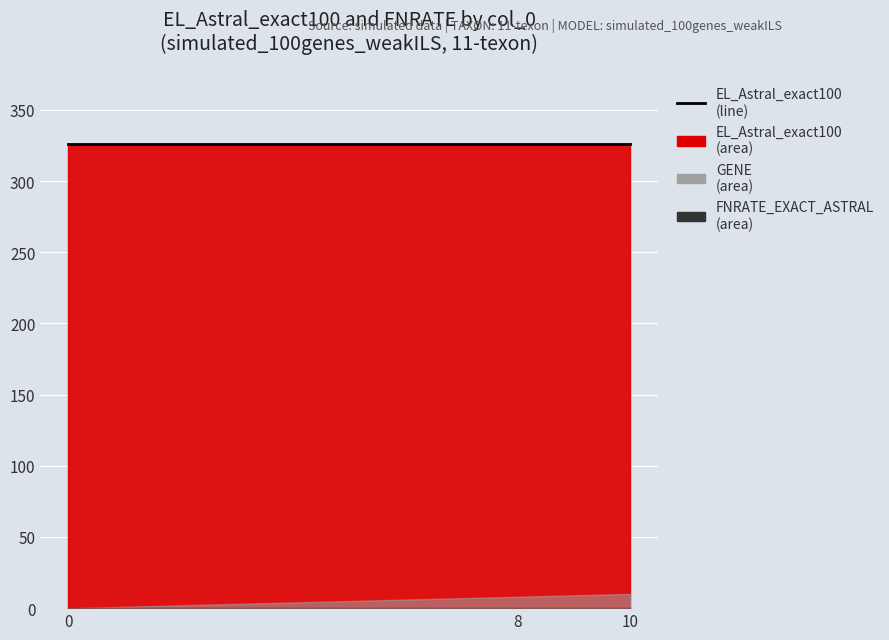

True or false: GENE has a value of 8 at 8.

True